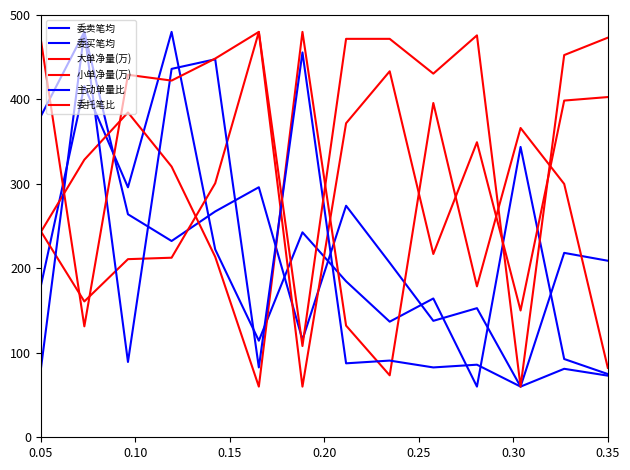

What is the highest value of the 主动单量比 series?

480.0